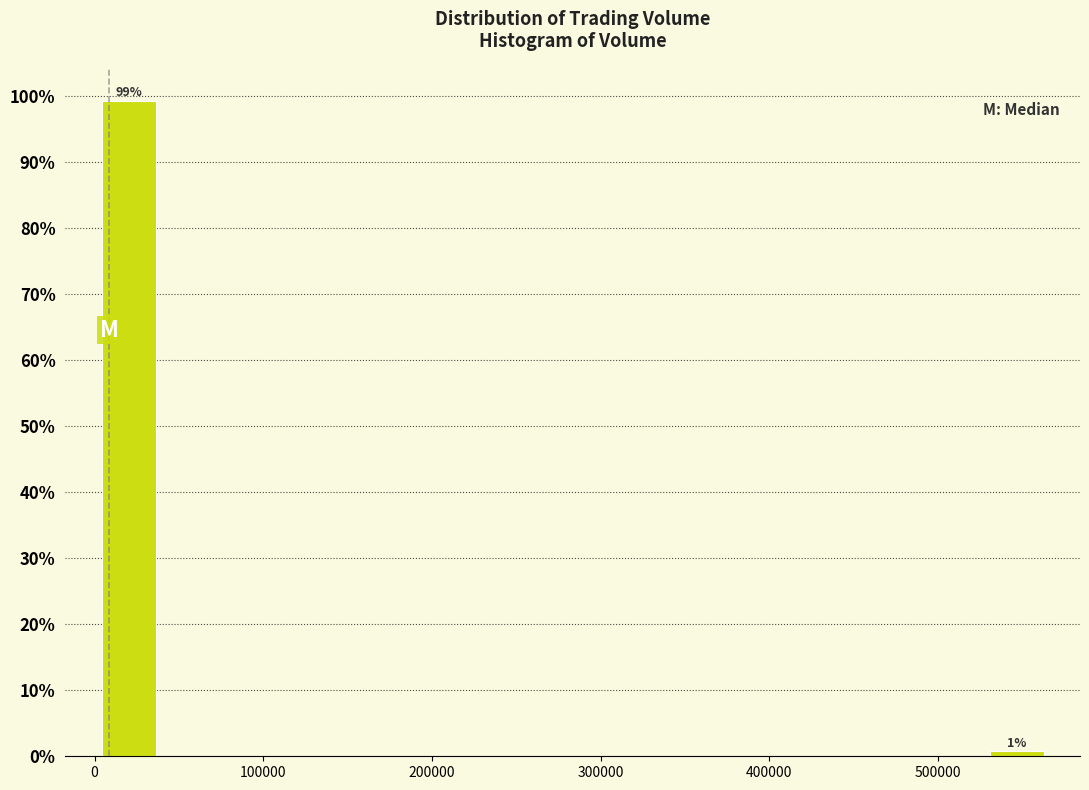

Read against the x-axis, roughly where is the centre of the tallest bar?

20000